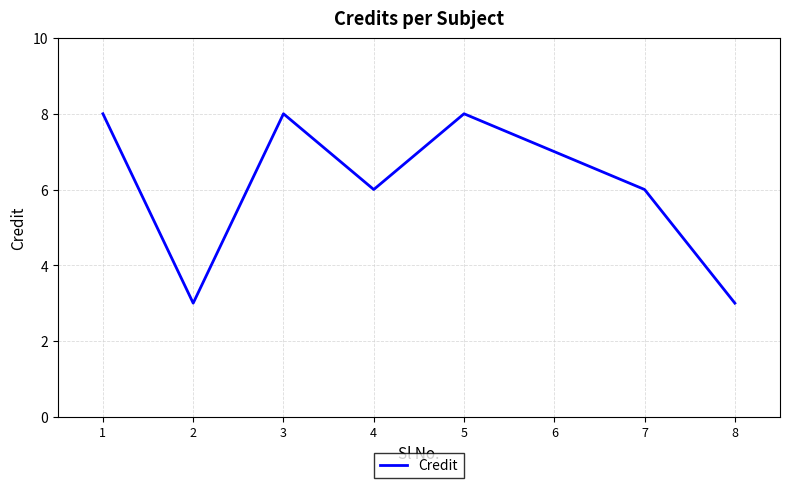

At which category does the data reach its first local valley?

2